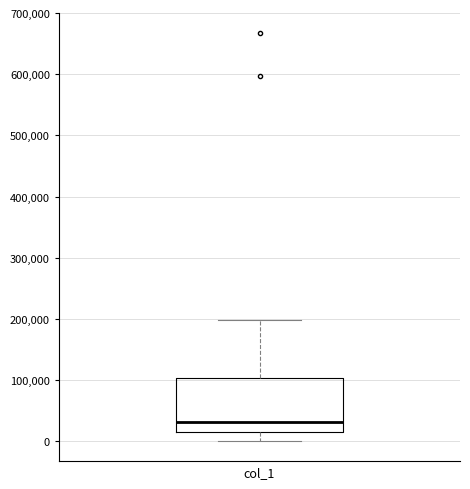

Transcribe this box plot: give where the median line is, the range the box spans, and where the two whiskers end, as read against the y-axis. The values are not printed on the chart, so give them approximately, as read against the axis.

median 30000, box 20000 to 100000, whiskers 0 to 200000